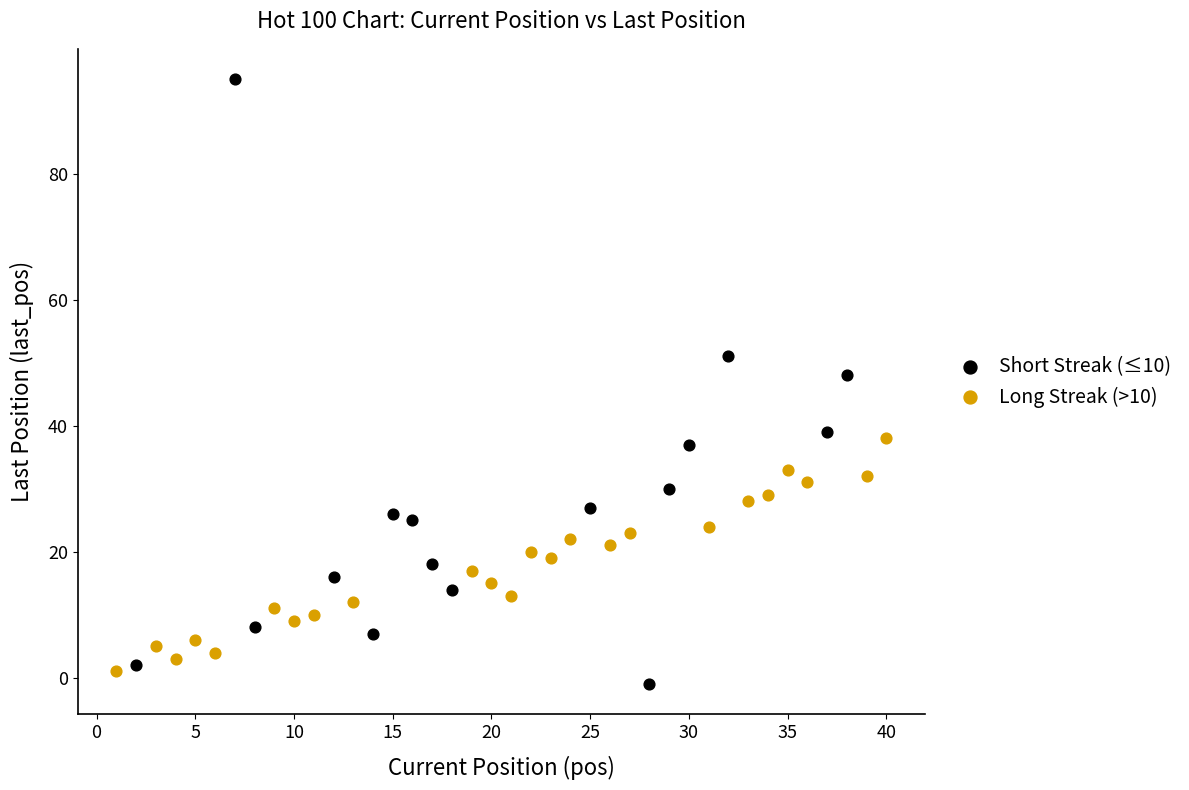

Which series contains the highest Y value?

Short Streak (≤10)